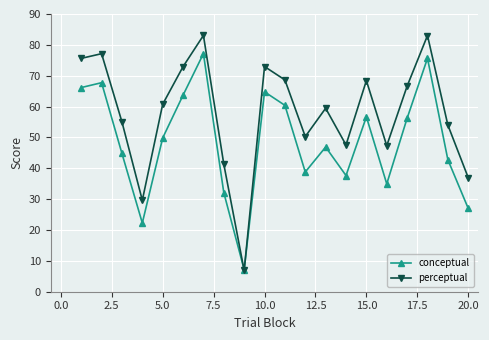

What are all the series names shown in the legend?

conceptual, perceptual